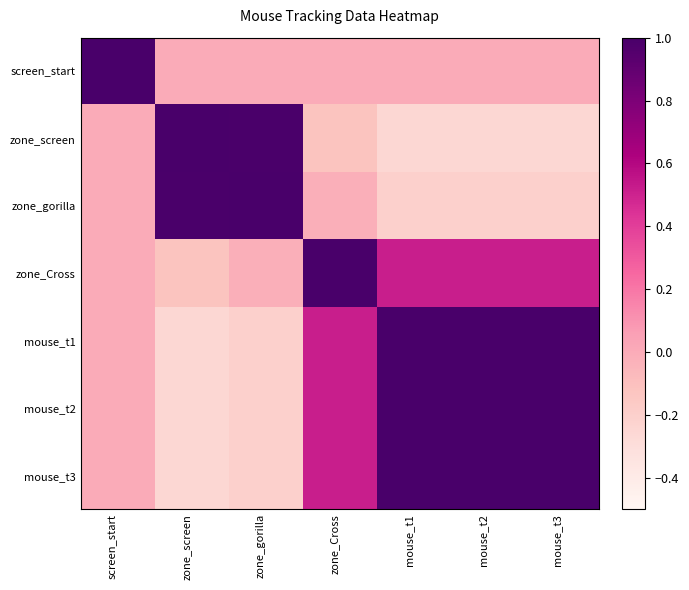

At which category is the sum across all series the highest?

mouse_t3